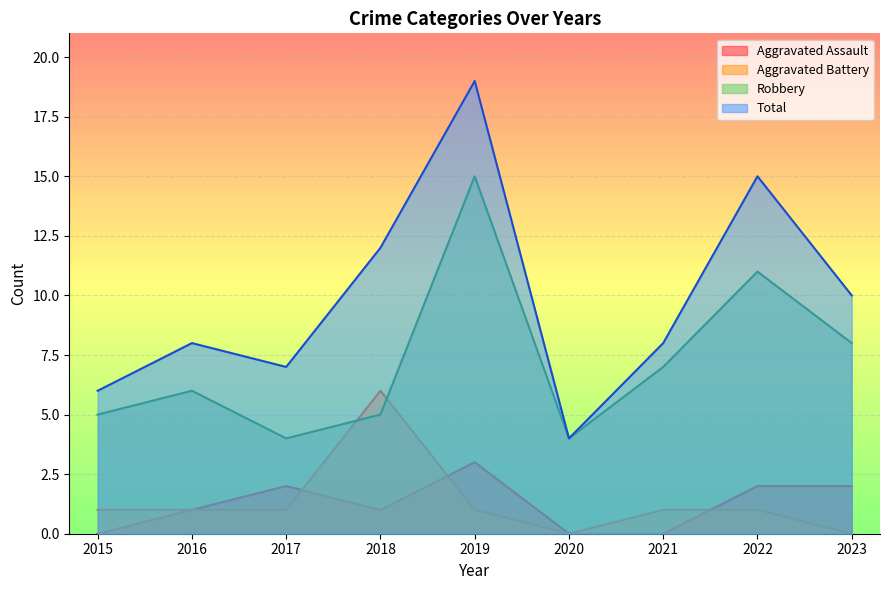

List the series in order of their peak value, highest first.

Total, Robbery, Aggravated Battery, Aggravated Assault